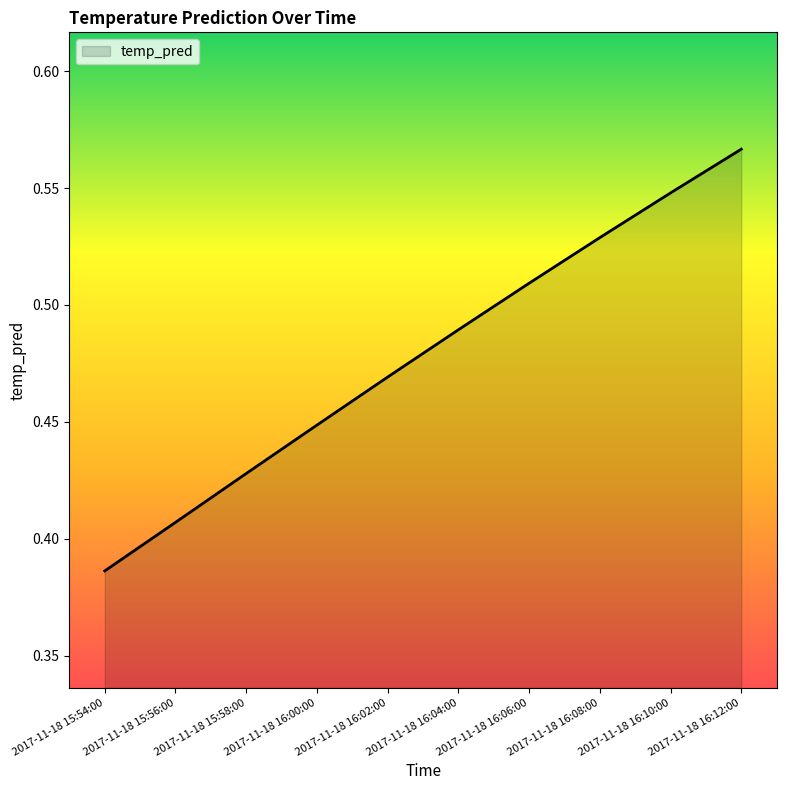

List the labels in order of value, largest first.

2017-11-18 16:12:00, 2017-11-18 16:10:00, 2017-11-18 16:08:00, 2017-11-18 16:06:00, 2017-11-18 16:04:00, 2017-11-18 16:02:00, 2017-11-18 16:00:00, 2017-11-18 15:58:00, 2017-11-18 15:56:00, 2017-11-18 15:54:00